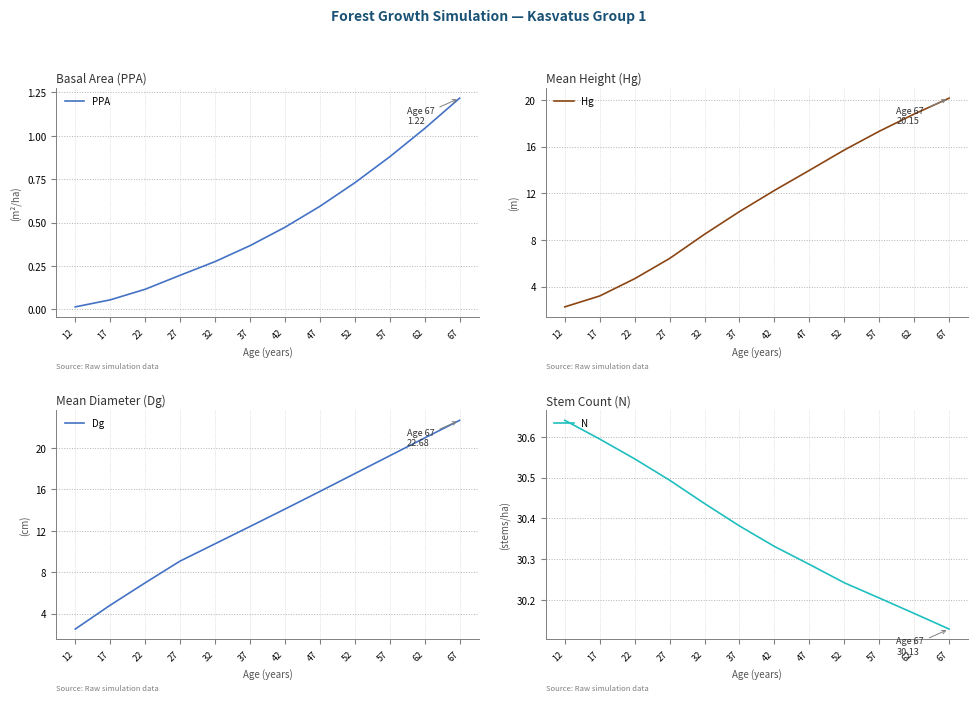

How many lines are shown in the chart?

4